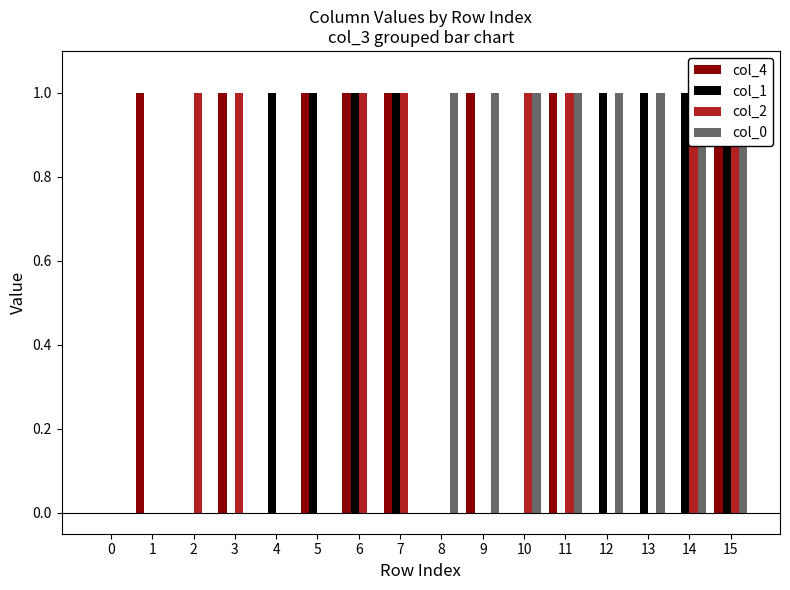

What is the difference between the second highest and second lowest values in the col_2 series?

1